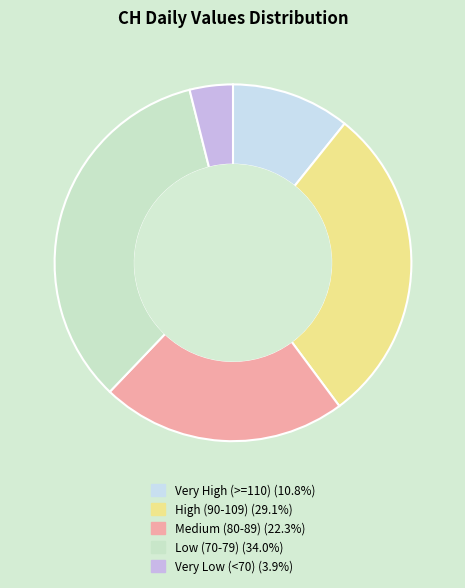

Count the number of slices in the pie.

5